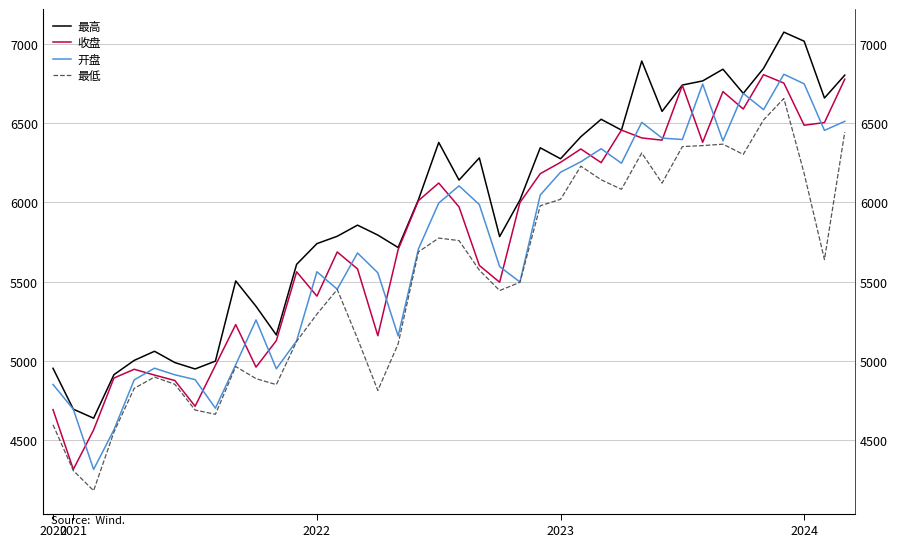

Is it true that 开盘 equals 10248.5 at 30?

False